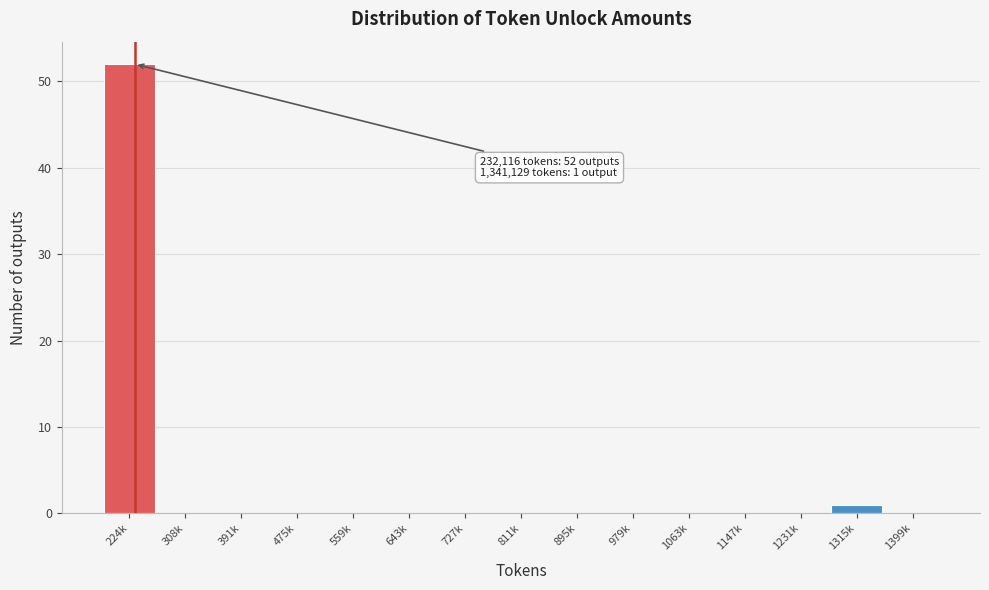

Reading left to right, extract all data points from this chart.

224k=52	308k=0	391k=0	475k=0	559k=0	643k=0	727k=0	811k=0	895k=0	979k=0	1063k=0	1147k=0	1231k=0	1315k=1	1399k=0